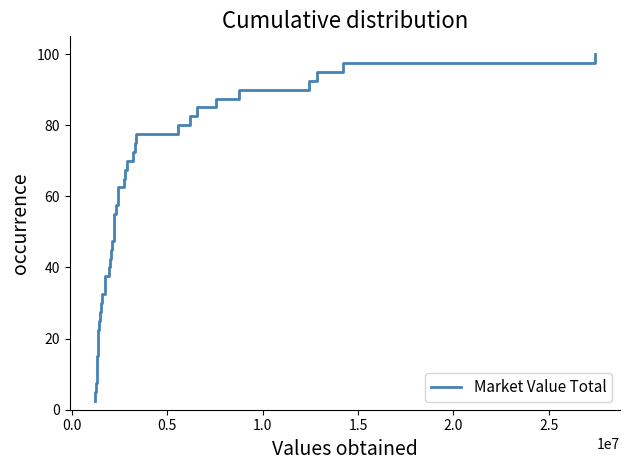

What is the difference between the maximum and minimum values?

97.5